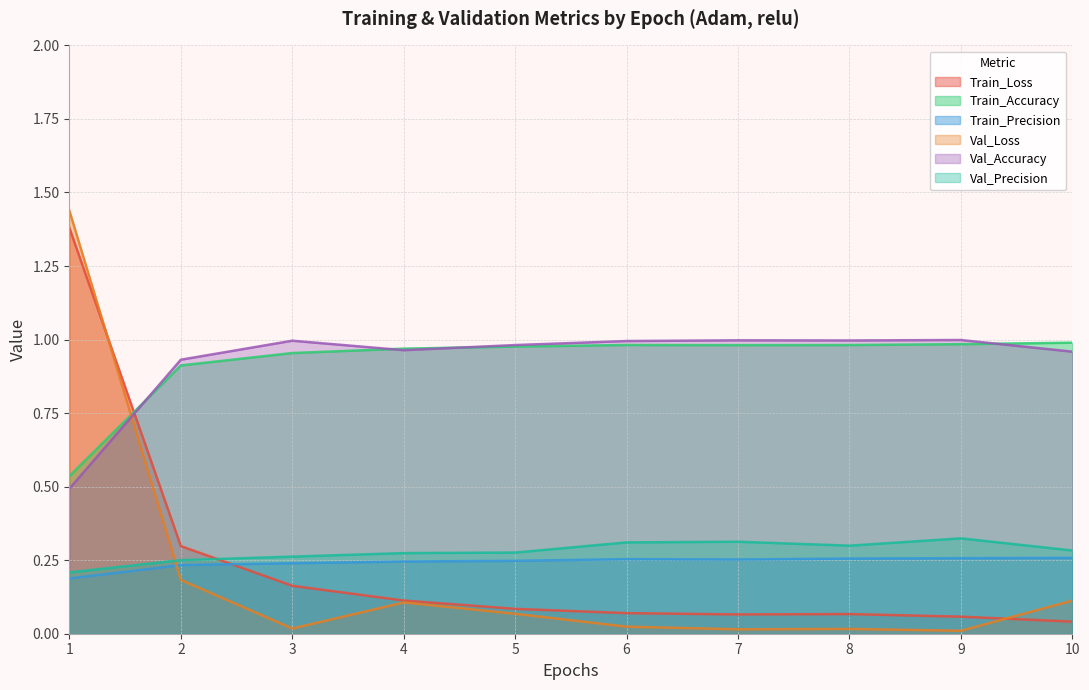

What is the lowest value of the Train_Accuracy series?

0.5